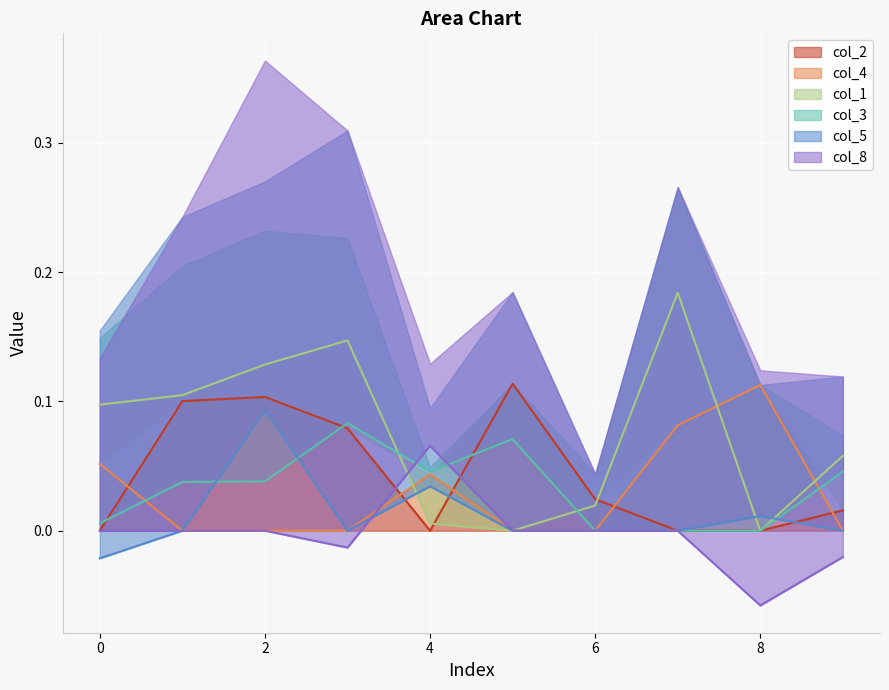

How many data points in col_4 are above 0?

4